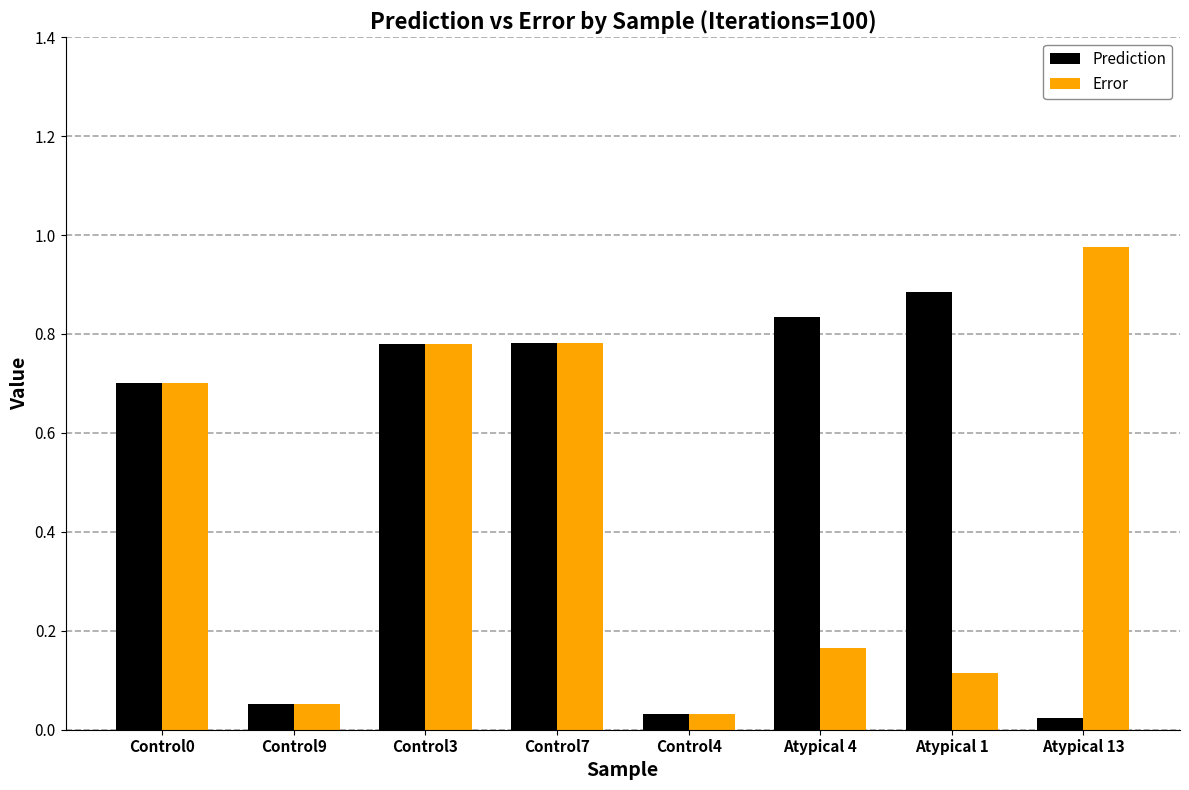

How many bars are there in each group?

2